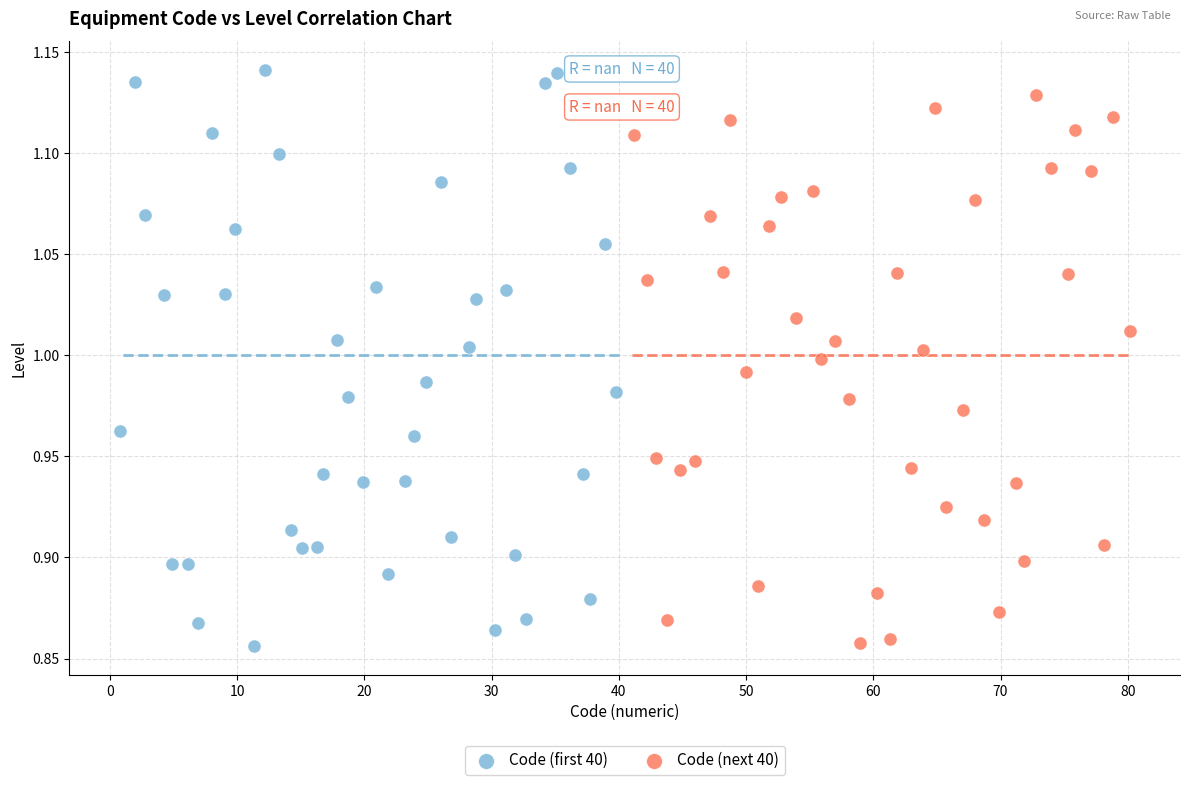

Which series has the largest Y range (max minus min)?

Code (first 40)